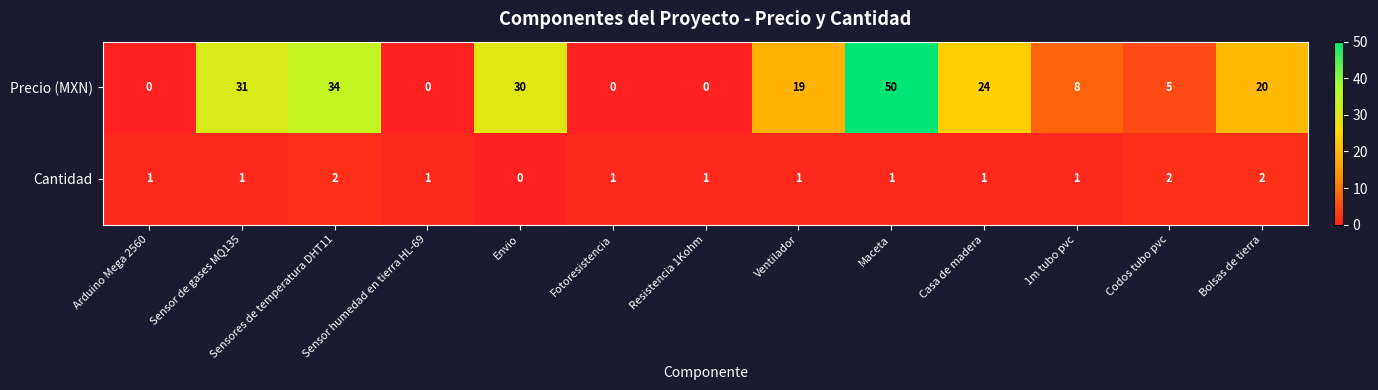

What is the sum of the Cantidad values at Sensores de temperatura DHT11 and Casa de madera?

3